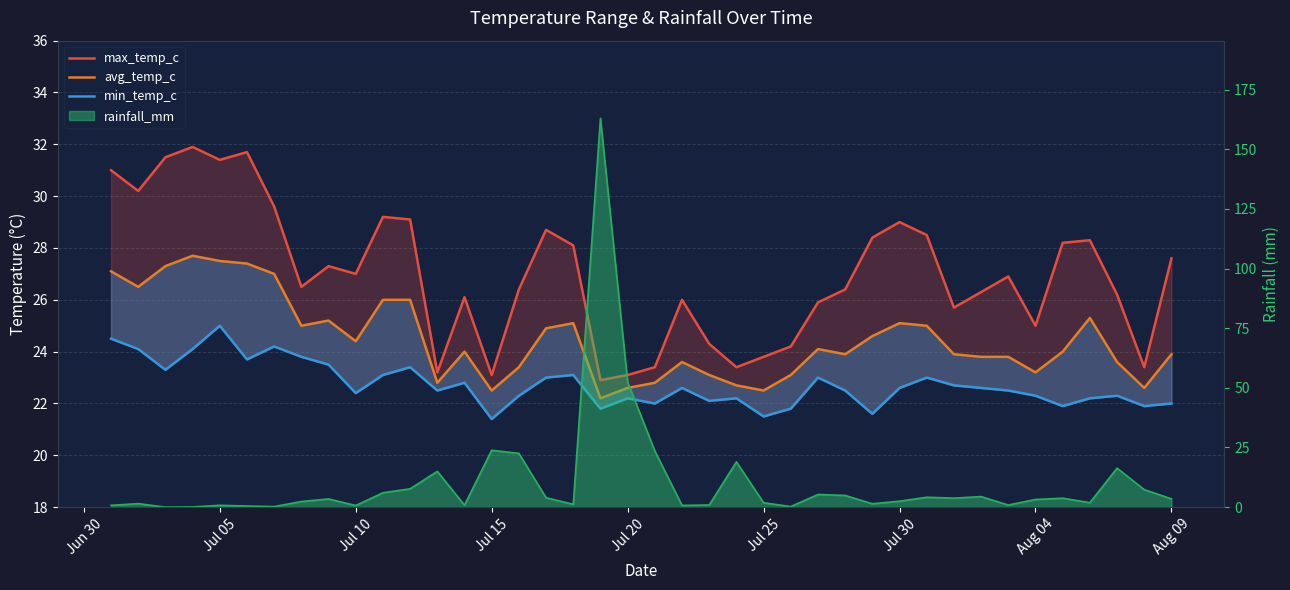

How many values in the max_temp_c series are below 26?

13